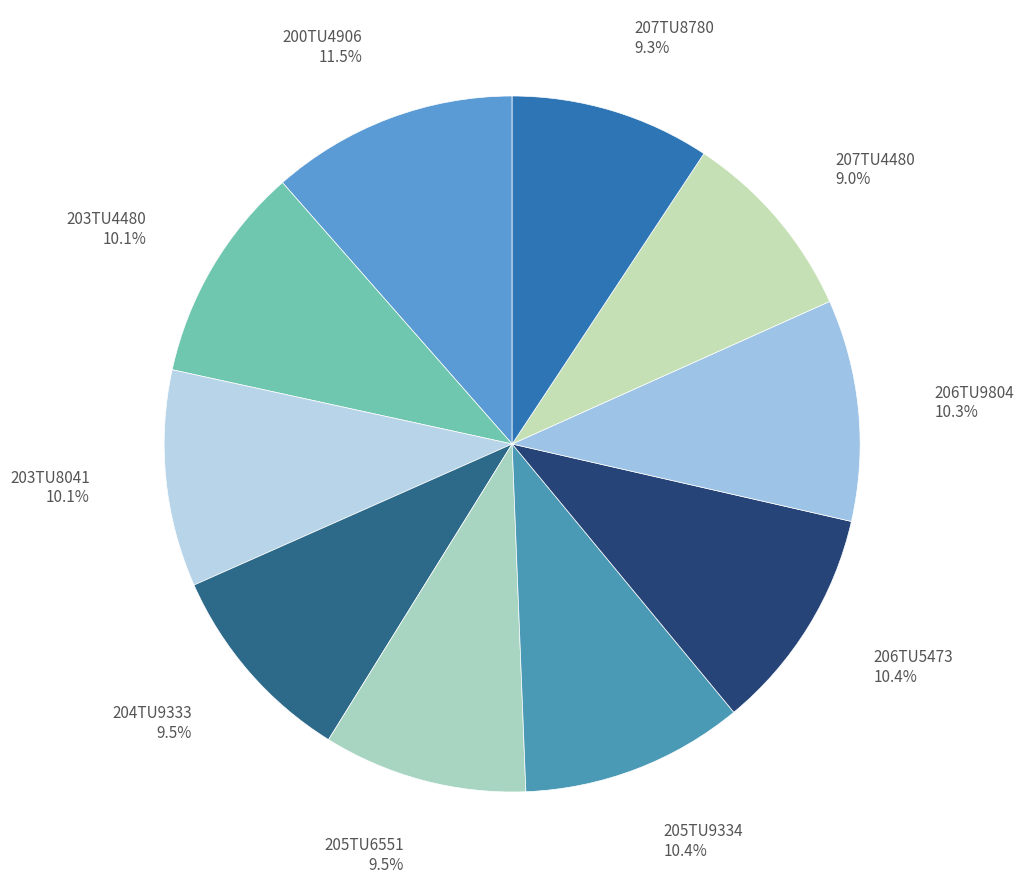

To the nearest percent, what is the difference between the 203TU8041 and 205TU6551 slice percentages?

1%